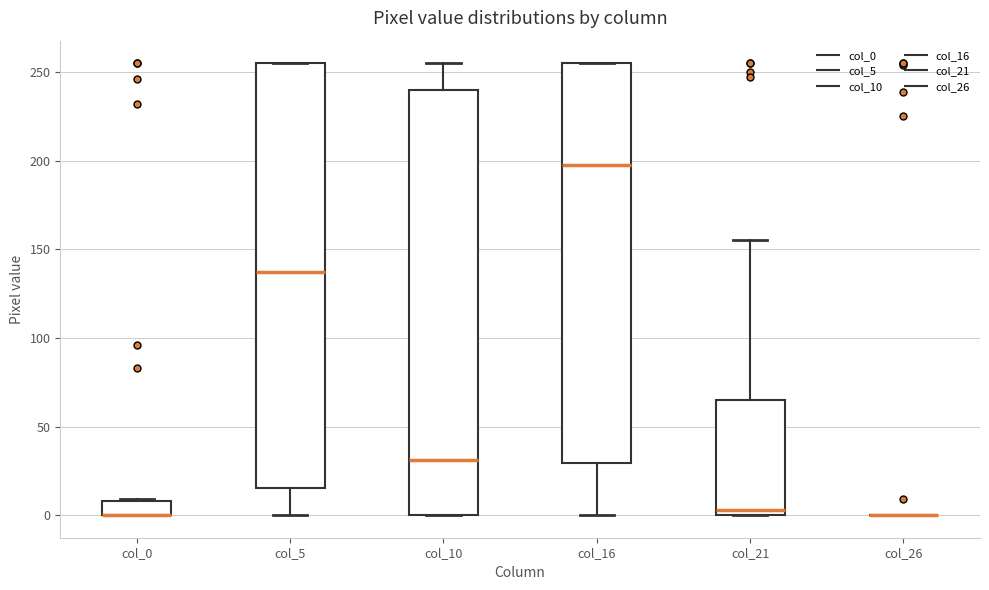

Reading left to right, read every box against the y-axis: the position of its median line, the range the box covers, and the ends of its whiskers. The values are not printed on the chart, so give them approximately, as read against the axis.

col_0: median 0 (drawn on the box's lower edge), box 0 to 10, whiskers 0 to 10
col_5: median 135, box 15 to 255, whiskers 0 to 255
col_10: median 30, box 0 to 240, whiskers 0 to 255
col_16: median 200, box 30 to 255, whiskers 0 to 255
col_21: median 5, box 0 to 65, whiskers 0 to 155
col_26: box collapsed to a line at 0, whiskers 0 to 0